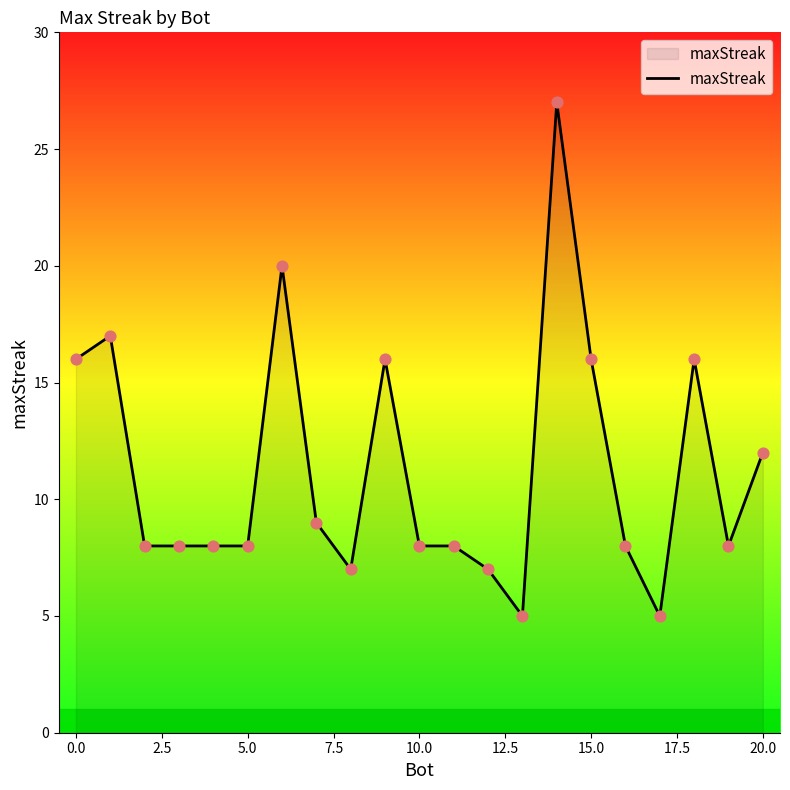

What is the greatest value displayed?

27